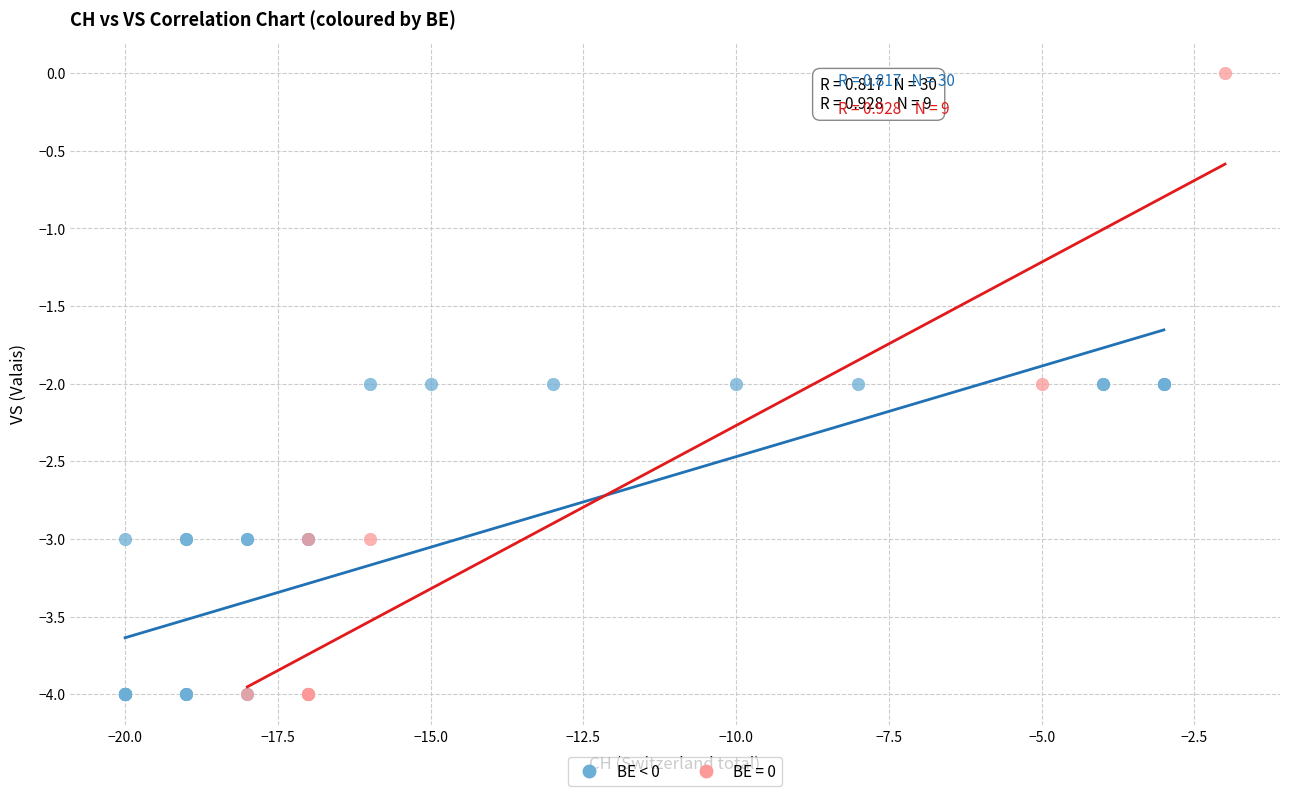

Which series has the widest spread of Y values?

BE = 0